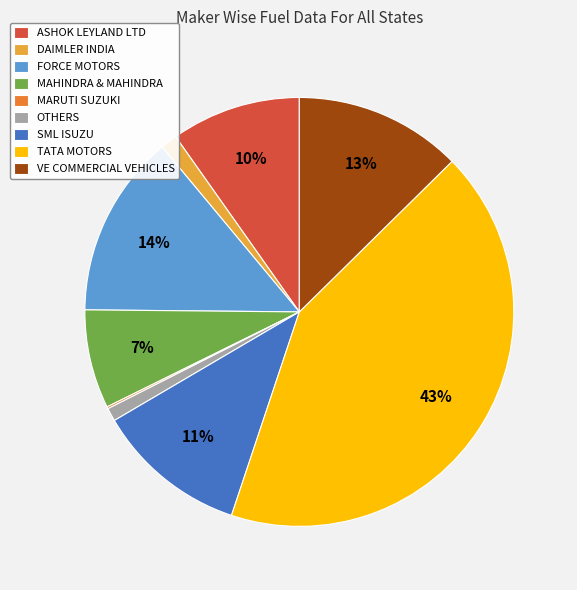

What is the largest slice in the pie chart?

TATA MOTORS